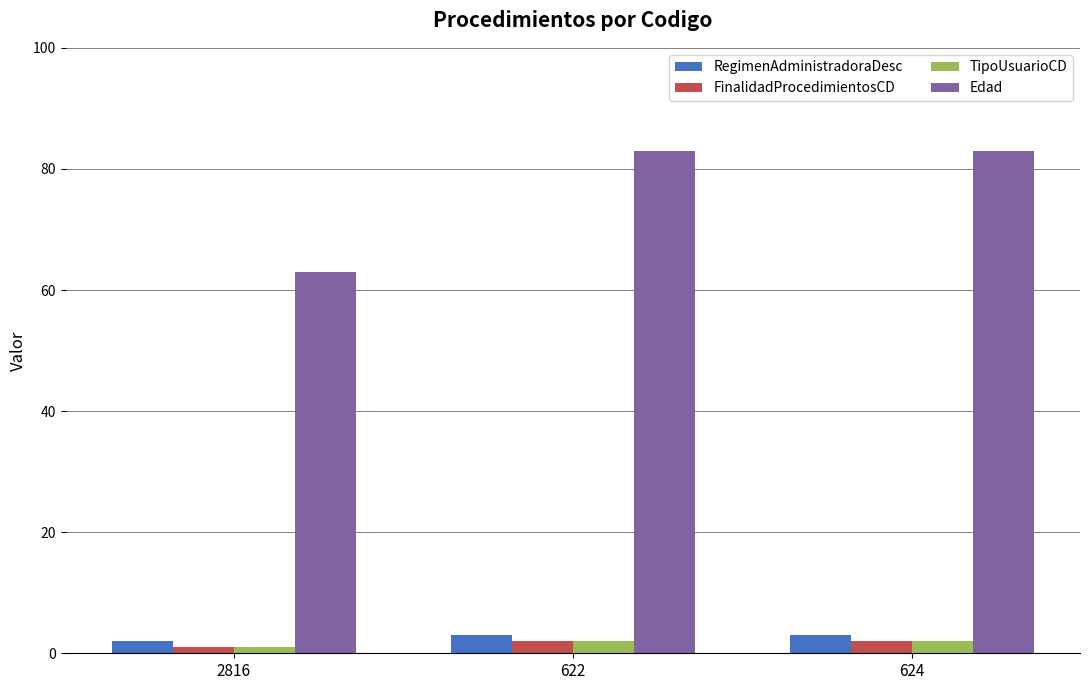

What is the value of the TipoUsuarioCD bar at the 3rd from the left?

2